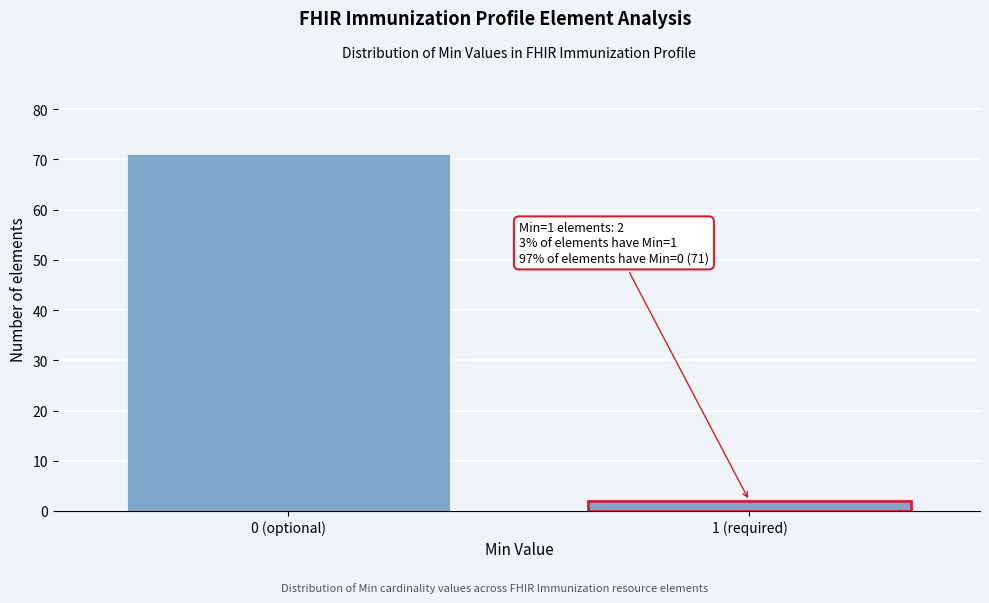

Reading right to left, extract all data points from this chart.

1 (required)=2	0 (optional)=71